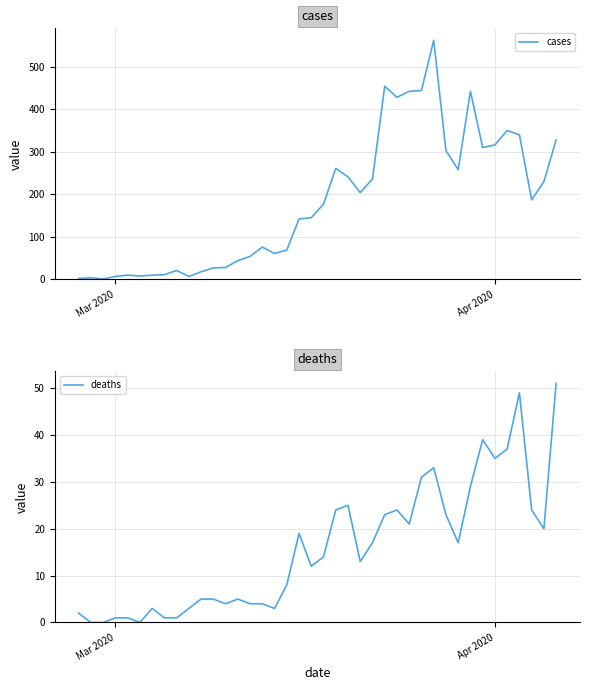

True or false: deaths and cases intersect in this chart.

False